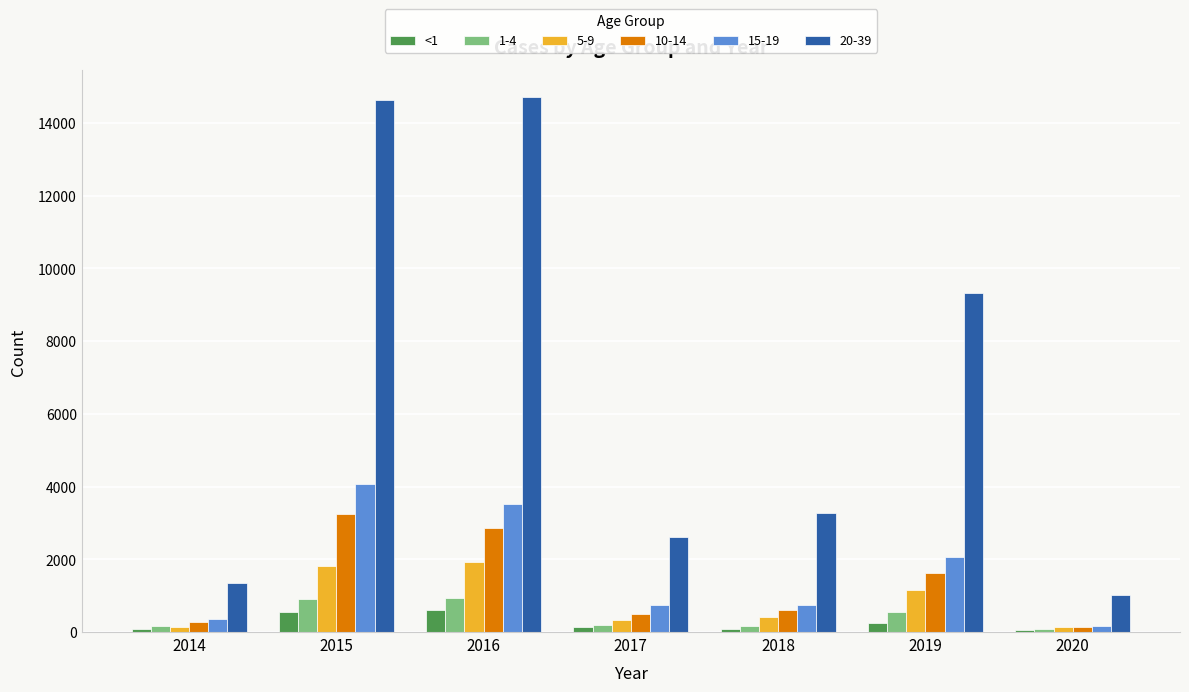

The value of 5-9 at 2016 is 1916. True or false?

True